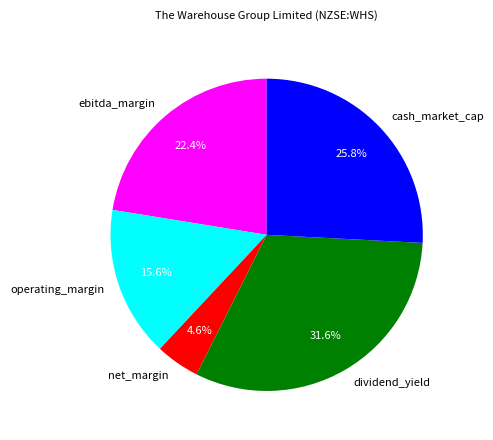

How many slices are in this pie chart?

5